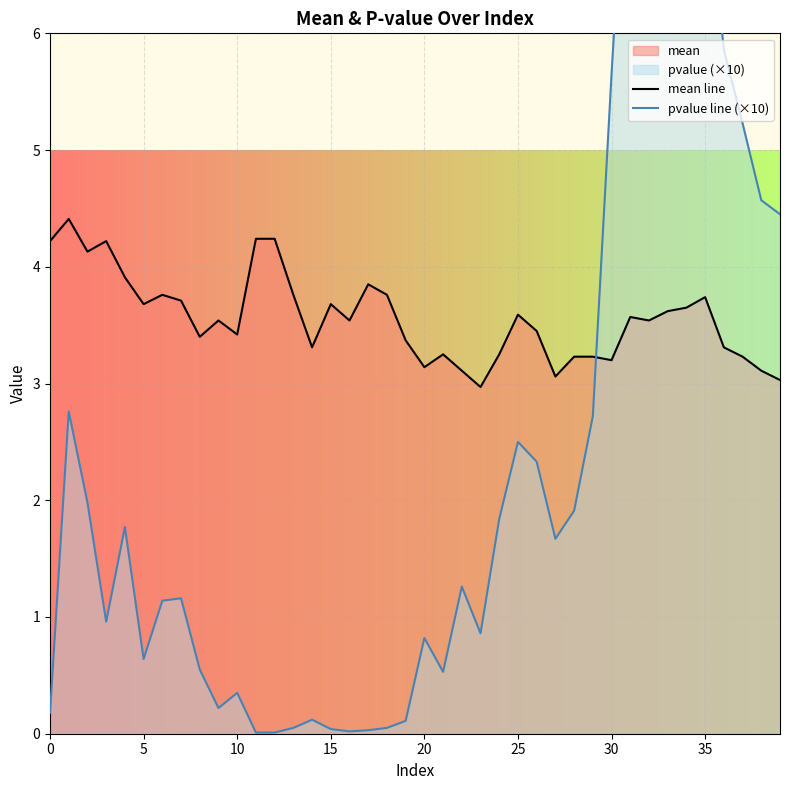

In pvalue line (×10), how many points are higher than both neighbors (excluding endpoints)?

10